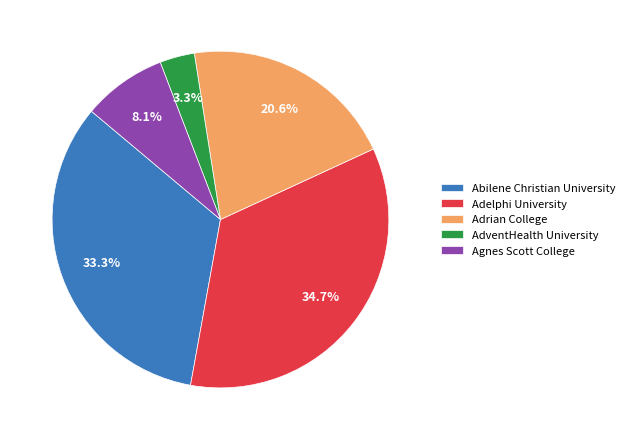

What portion of the pie excludes Adrian College?

79.4%